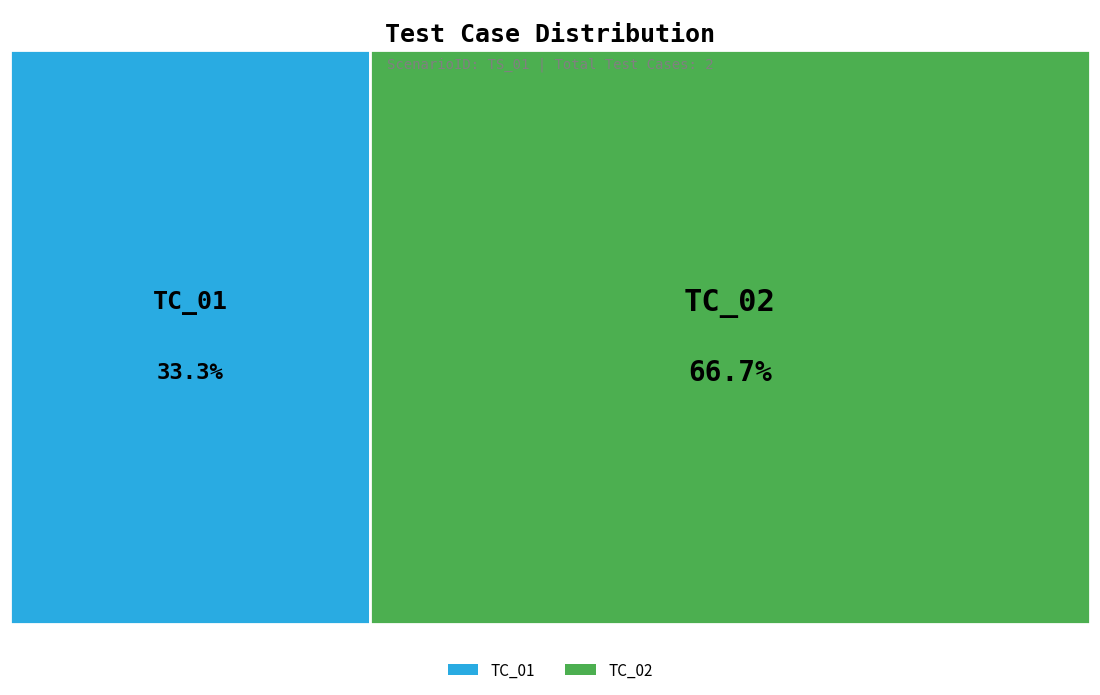

Which slice represents more than half of the pie?

TC_02